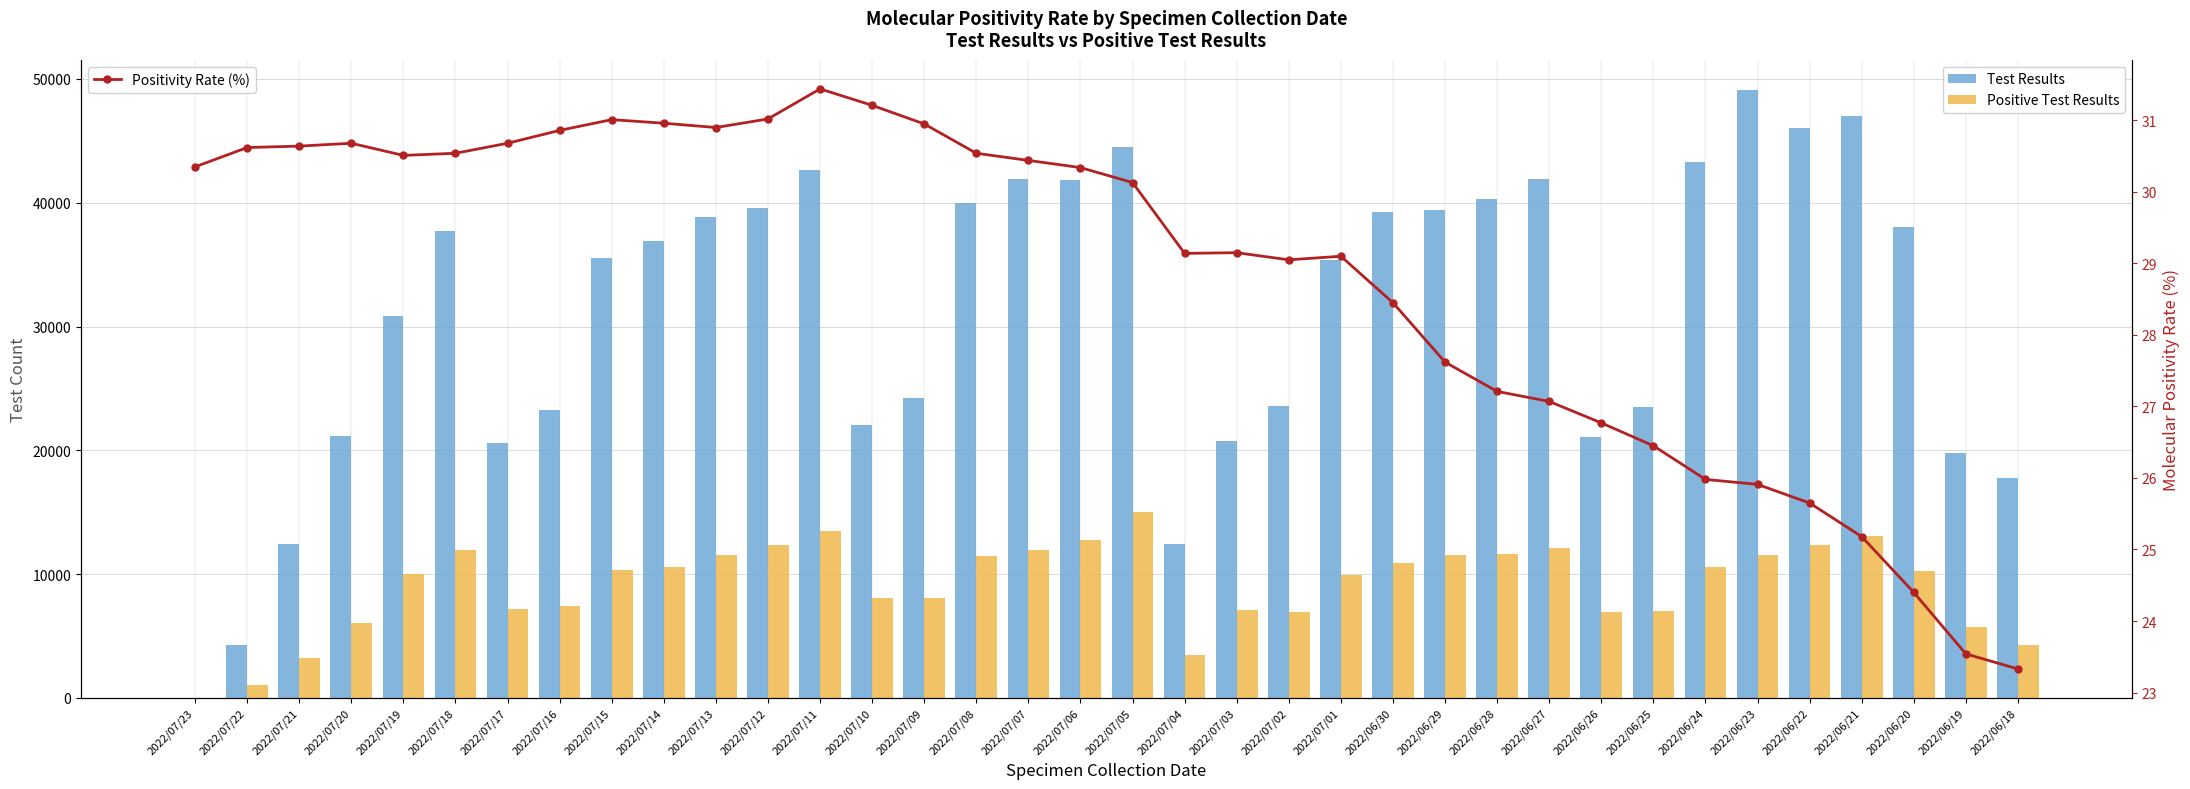

What is the spread (max minus min) of values at 2022/06/18?

17757.7